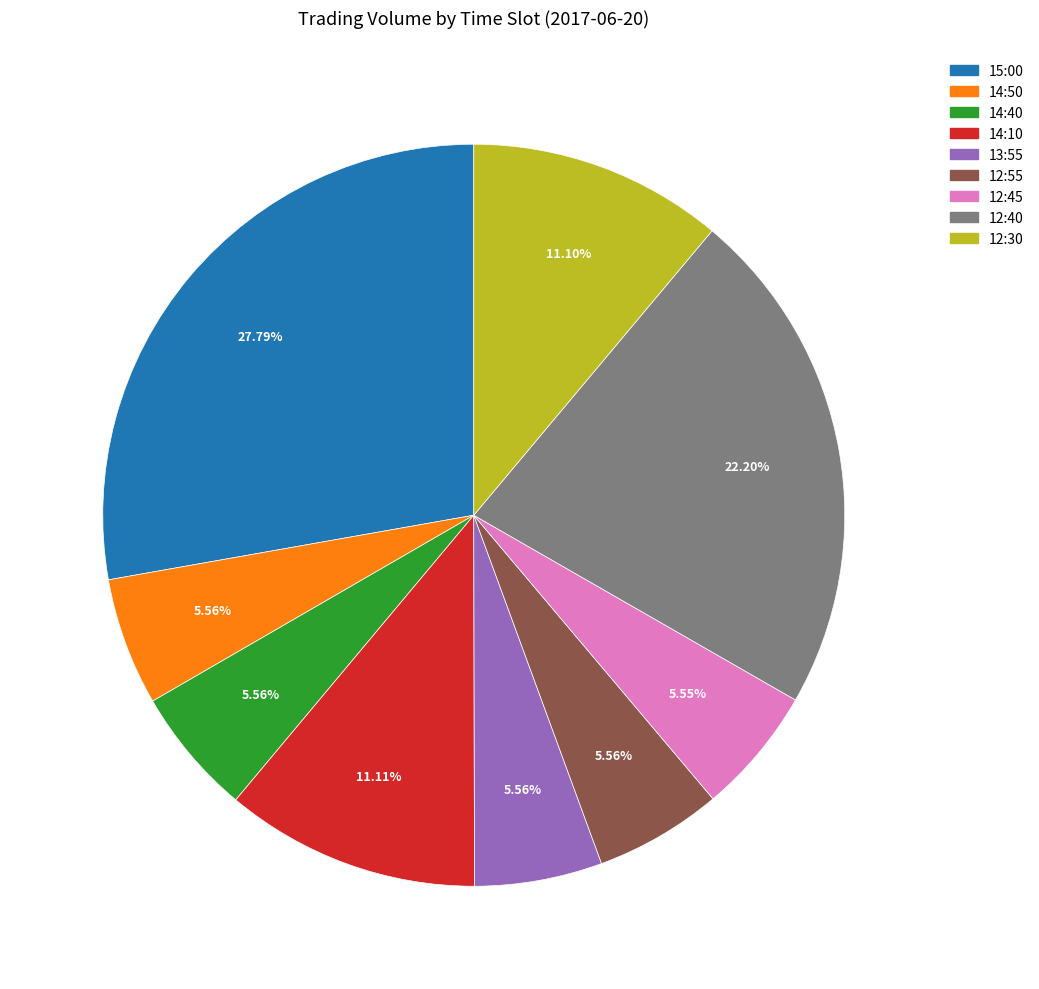

Which category has the biggest portion of the pie?

15:00